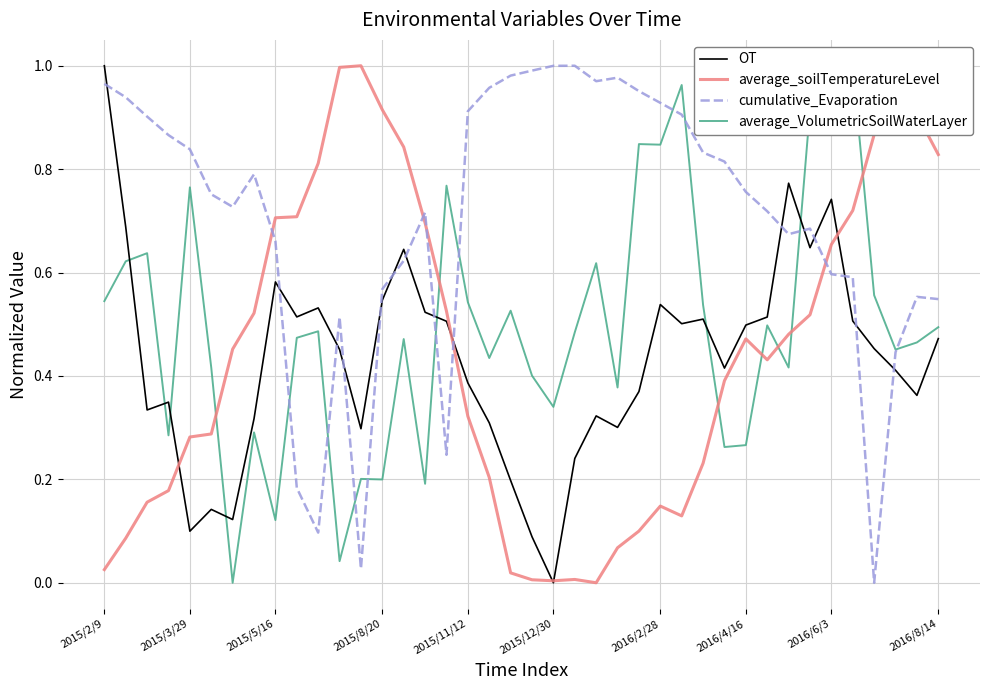

The value of OT at 2015/8/20 is 0.9. True or false?

False